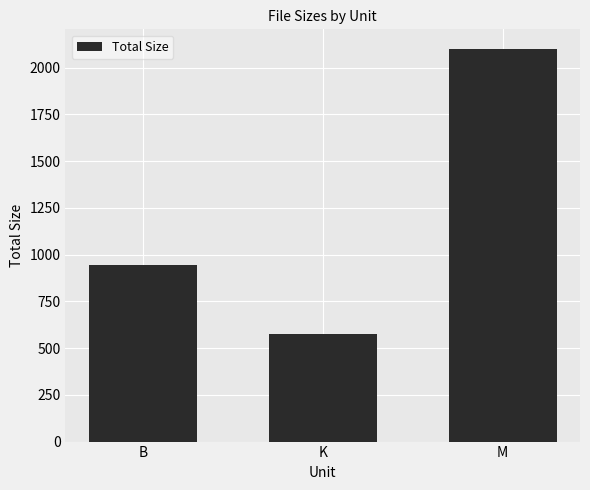

What is the sum of the values at B and M?

3045.4